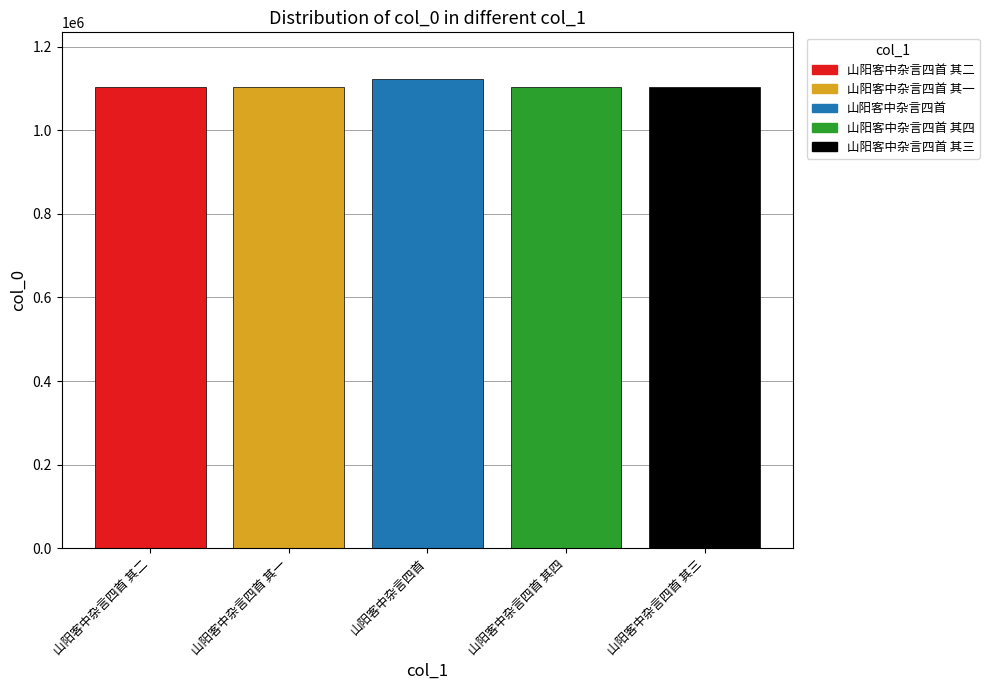

True or false: the data shows 467814 at 山阳客中杂言四首 其四.

False